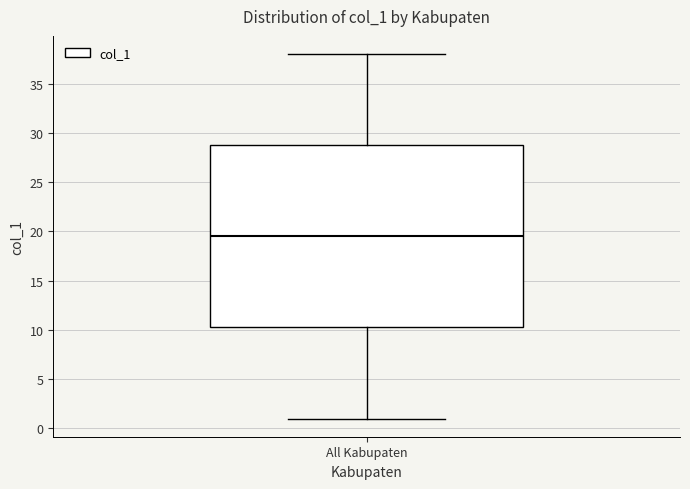

Transcribe this box plot: give where the median line is, the range the box spans, and where the two whiskers end, as read against the y-axis. The values are not printed on the chart, so give them approximately, as read against the axis.

median 19.5, box 10.5 to 29.0, whiskers 1.0 to 38.0